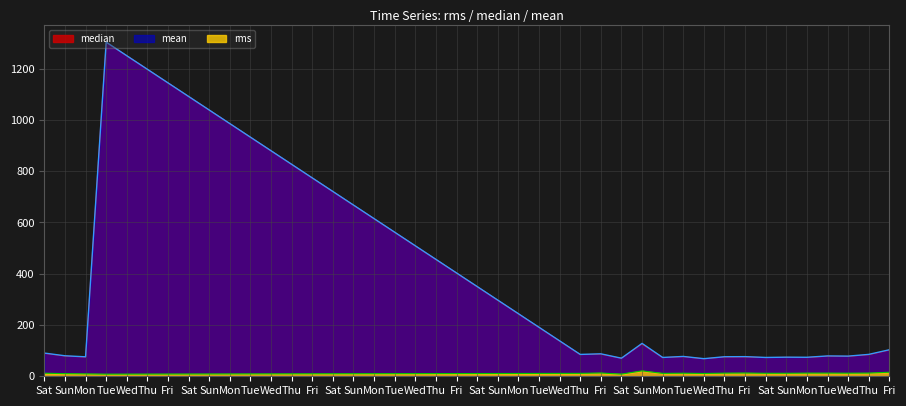

What is the value of the mean point at the 19th from the left?

75.9